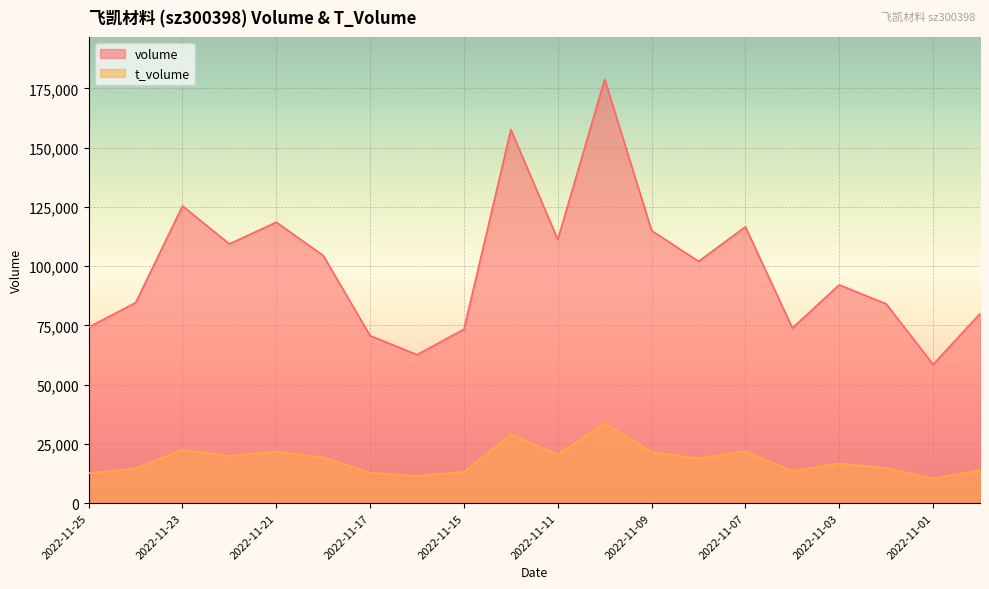

How many values in the volume series exceed 102048?

9